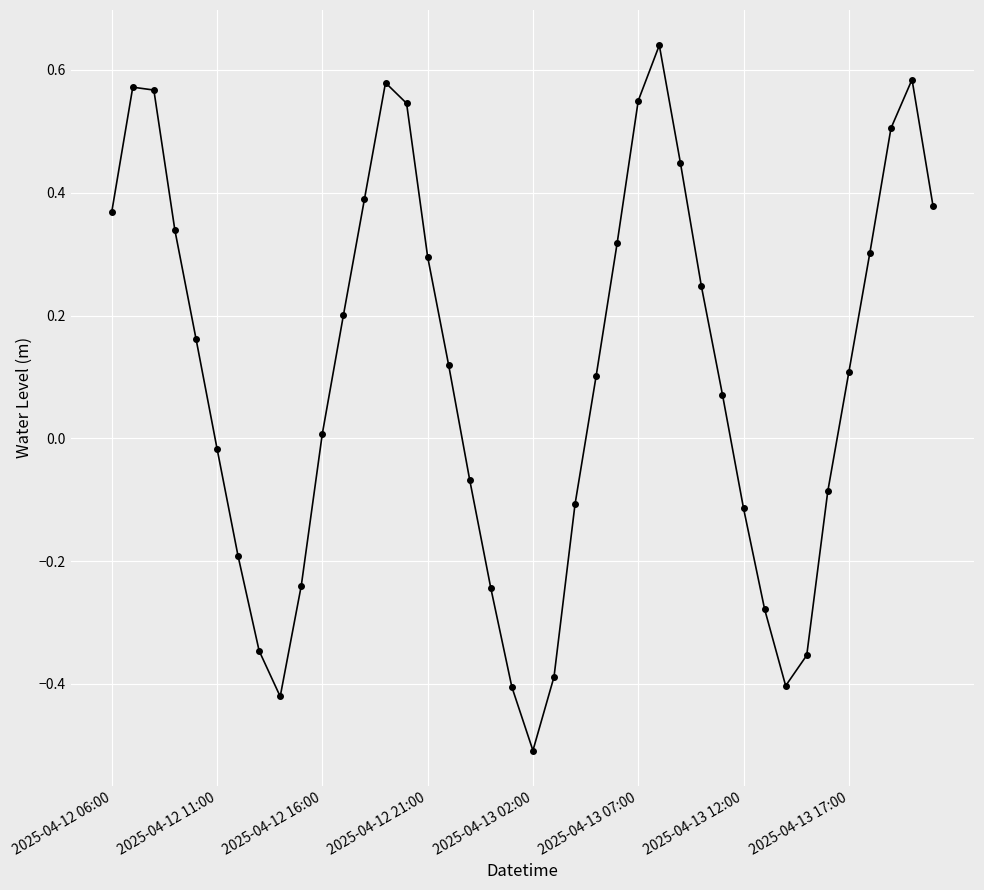

How many values are above zero?

24